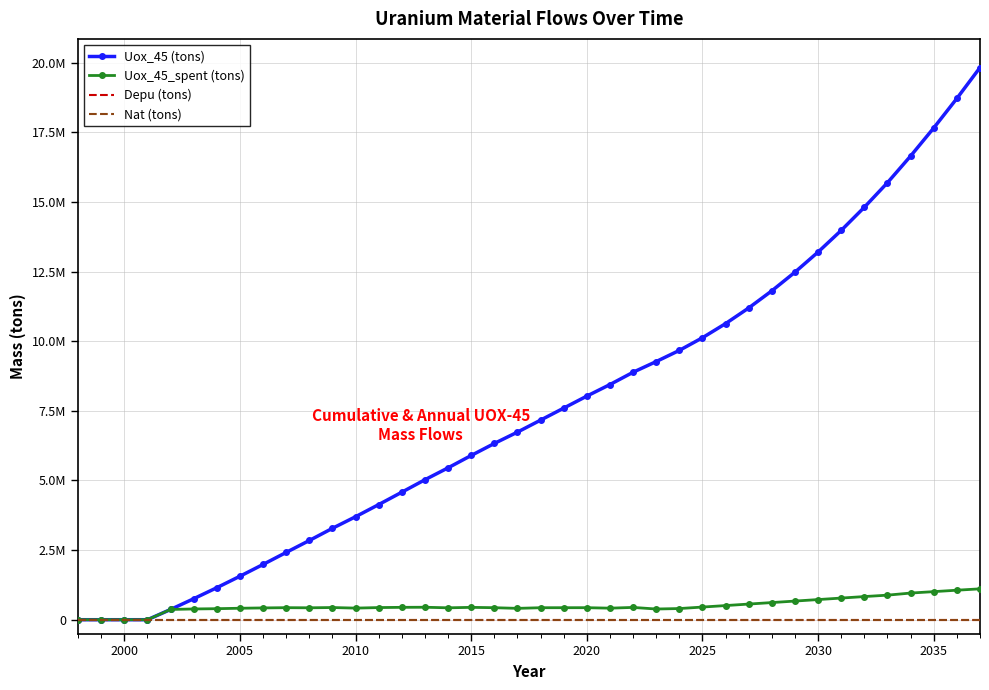

How many lines are shown in the chart?

4